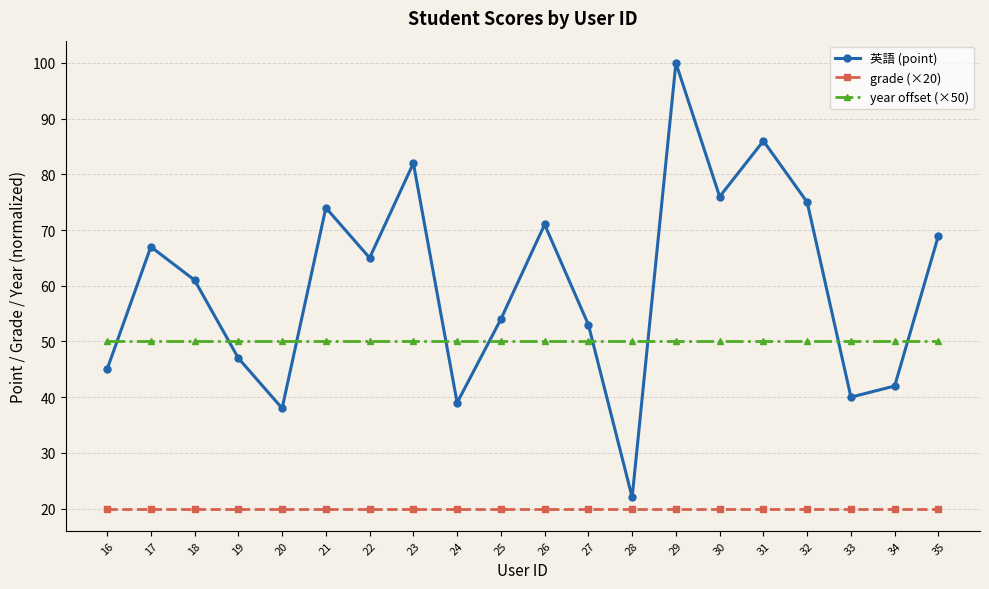

Reading left to right, transcribe all the data shown in this chart.

英語 (point): 16=45	17=67	18=61	19=47	20=38	21=74	22=65	23=82	24=39	25=54	26=71	27=53	28=22	29=100	30=76	31=86	32=75	33=40	34=42	35=69
grade (×20): 16=20	17=20	18=20	19=20	20=20	21=20	22=20	23=20	24=20	25=20	26=20	27=20	28=20	29=20	30=20	31=20	32=20	33=20	34=20	35=20
year offset (×50): 16=50	17=50	18=50	19=50	20=50	21=50	22=50	23=50	24=50	25=50	26=50	27=50	28=50	29=50	30=50	31=50	32=50	33=50	34=50	35=50